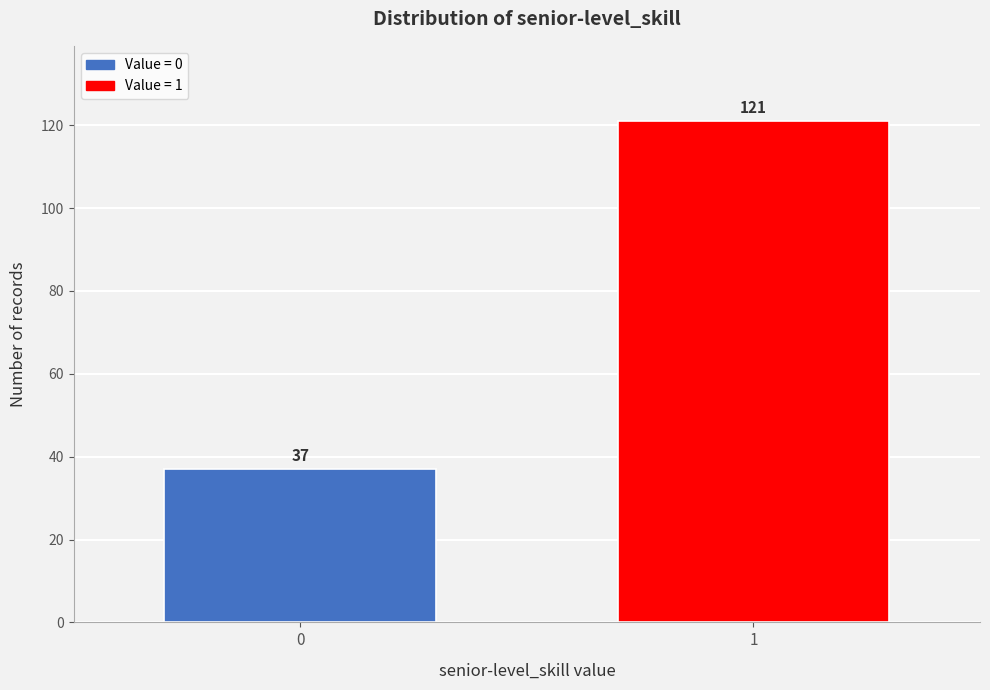

Reading right to left, extract all data points from this chart.

121	37